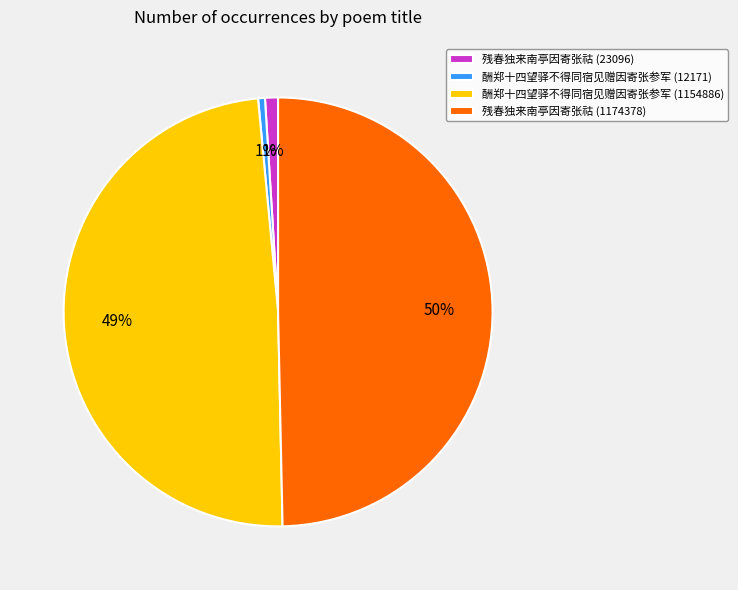

Is the sum of 残春独来南亭因寄张祜 (23096) and 酬郑十四望驿不得同宿见赠因寄张参军 (12171) greater than half?

No